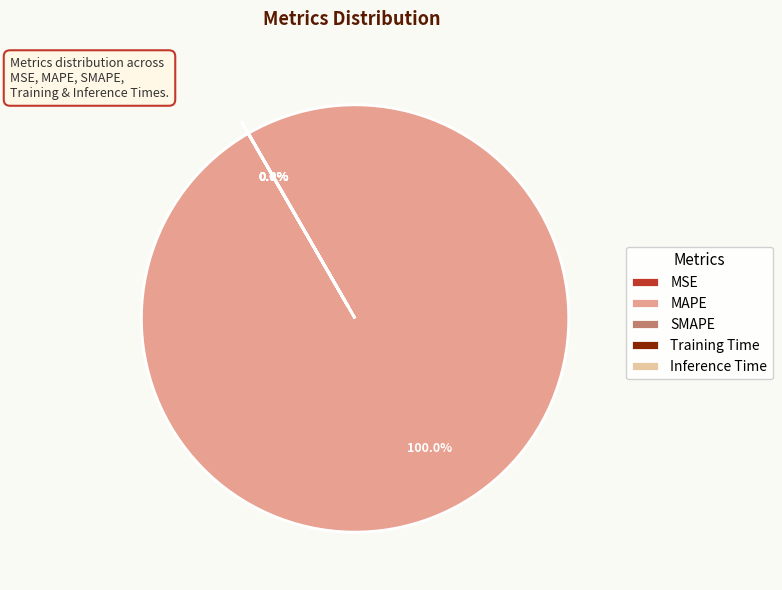

Rank the categories by value from highest to lowest.

MAPE, Training Time, Inference Time, SMAPE, MSE